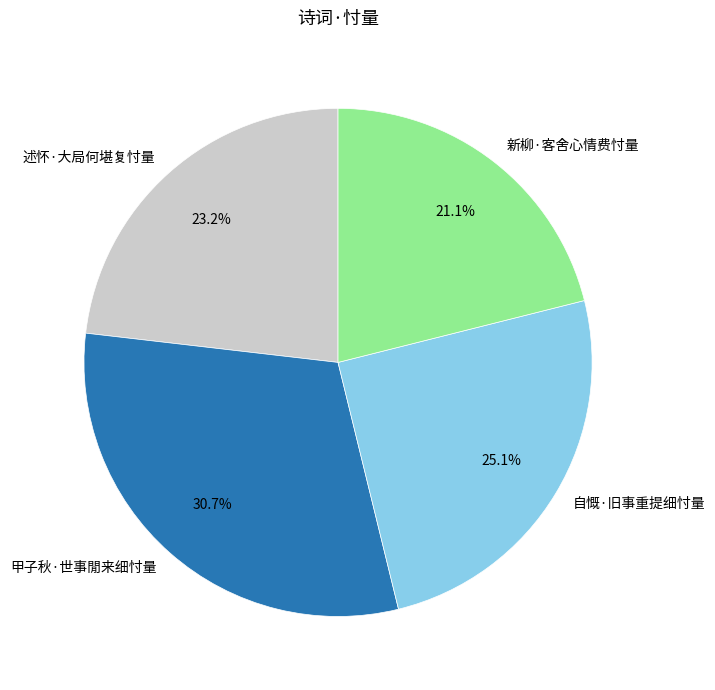

To the nearest percent, what is the difference between the 自慨·旧事重提细忖量 and 新柳·客舍心情费忖量 slice percentages?

4%